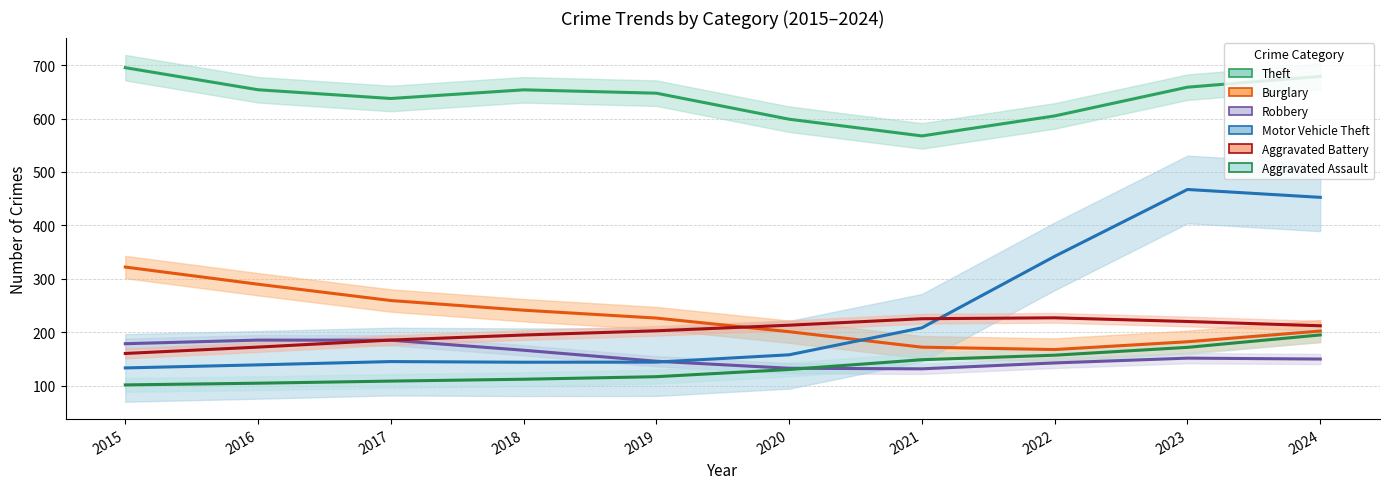

At which category does the chart reach its minimum across all series?

2015